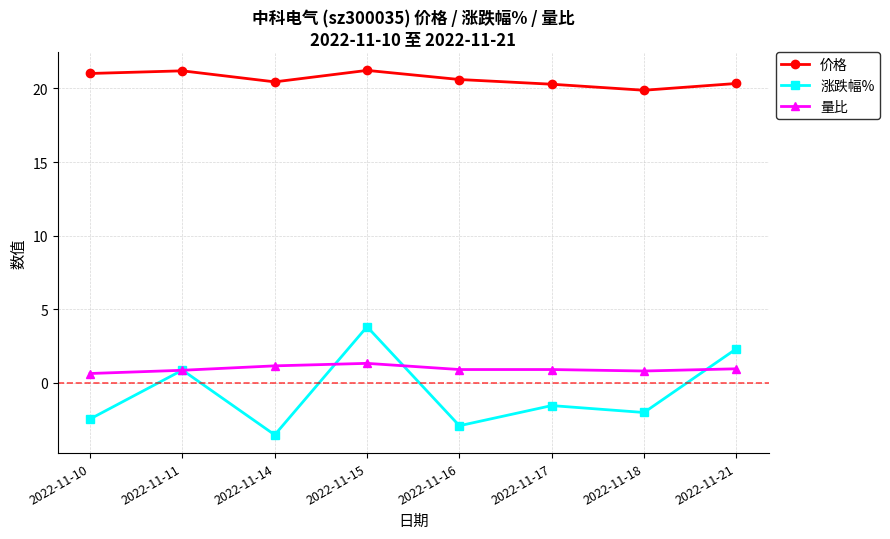

True or false: 涨跌幅% and 价格 intersect in this chart.

False